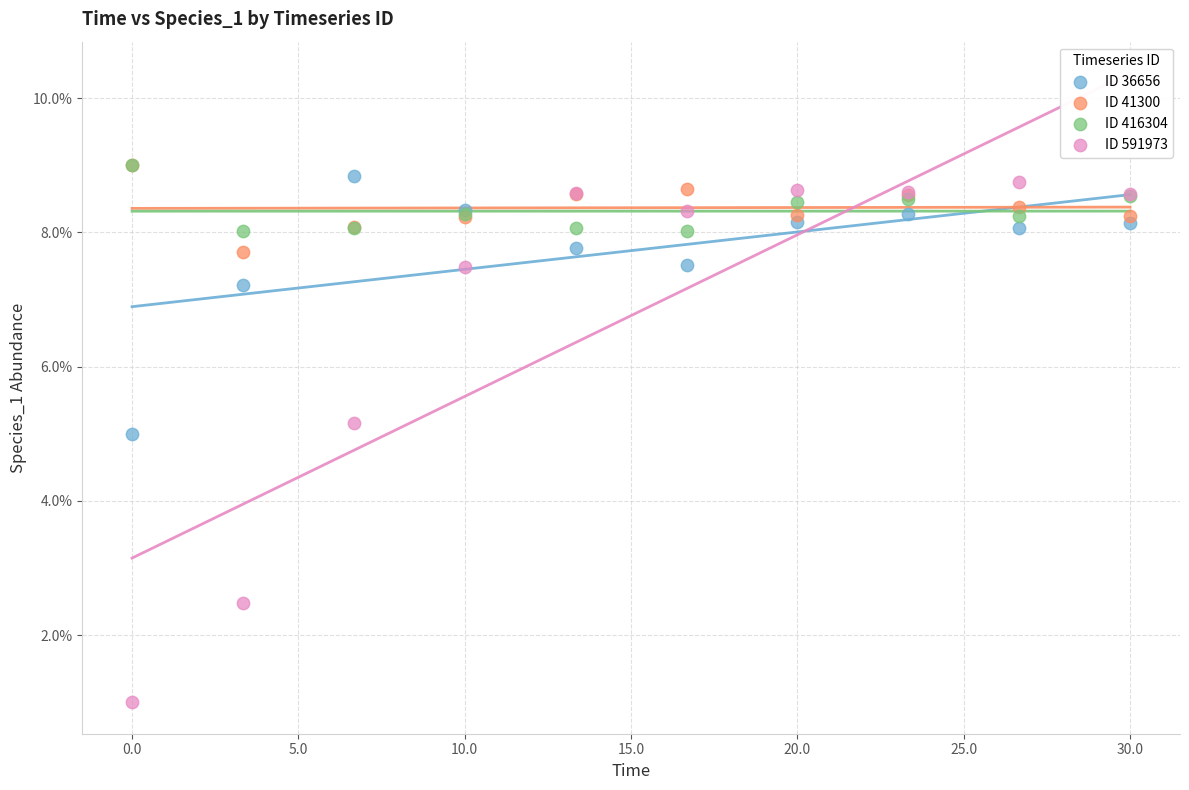

What are all the series names shown in the legend?

ID 36656, ID 41300, ID 416304, ID 591973